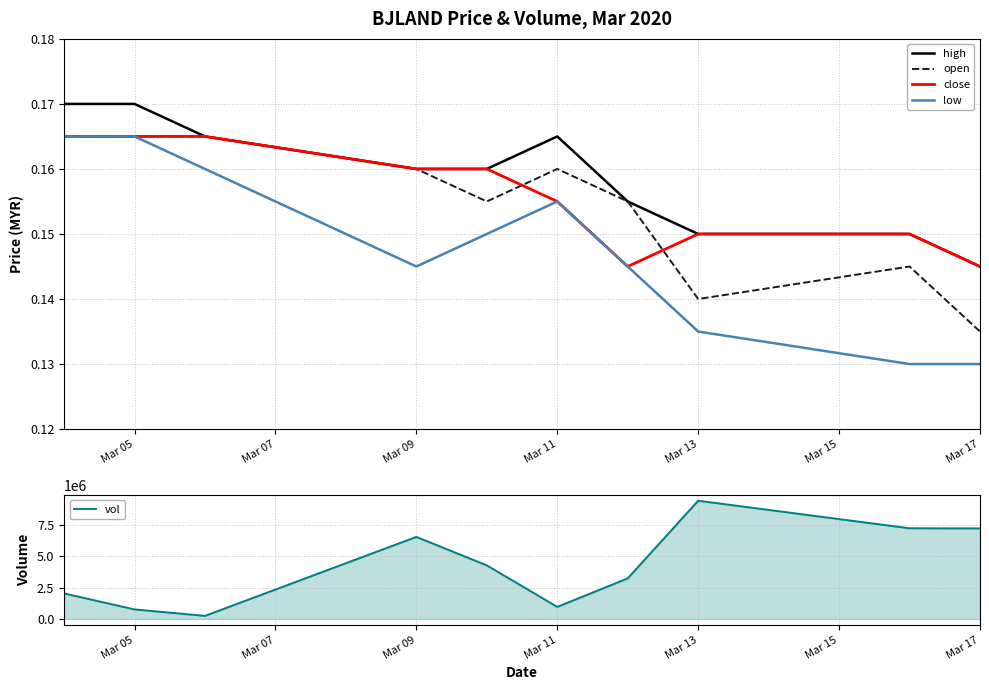

True or false: high and low intersect in this chart.

False